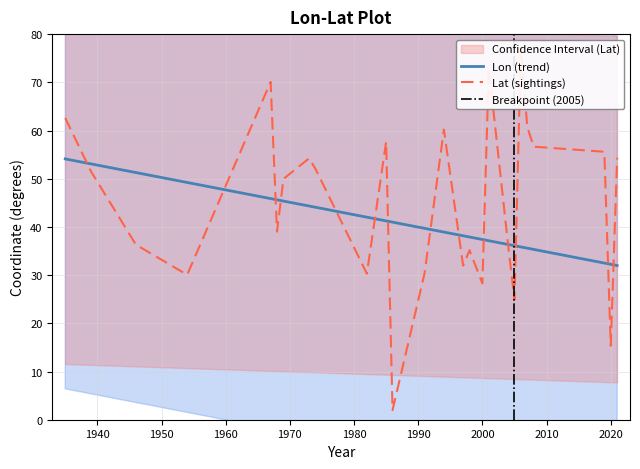

What is the approximate value at 1974?

52.0